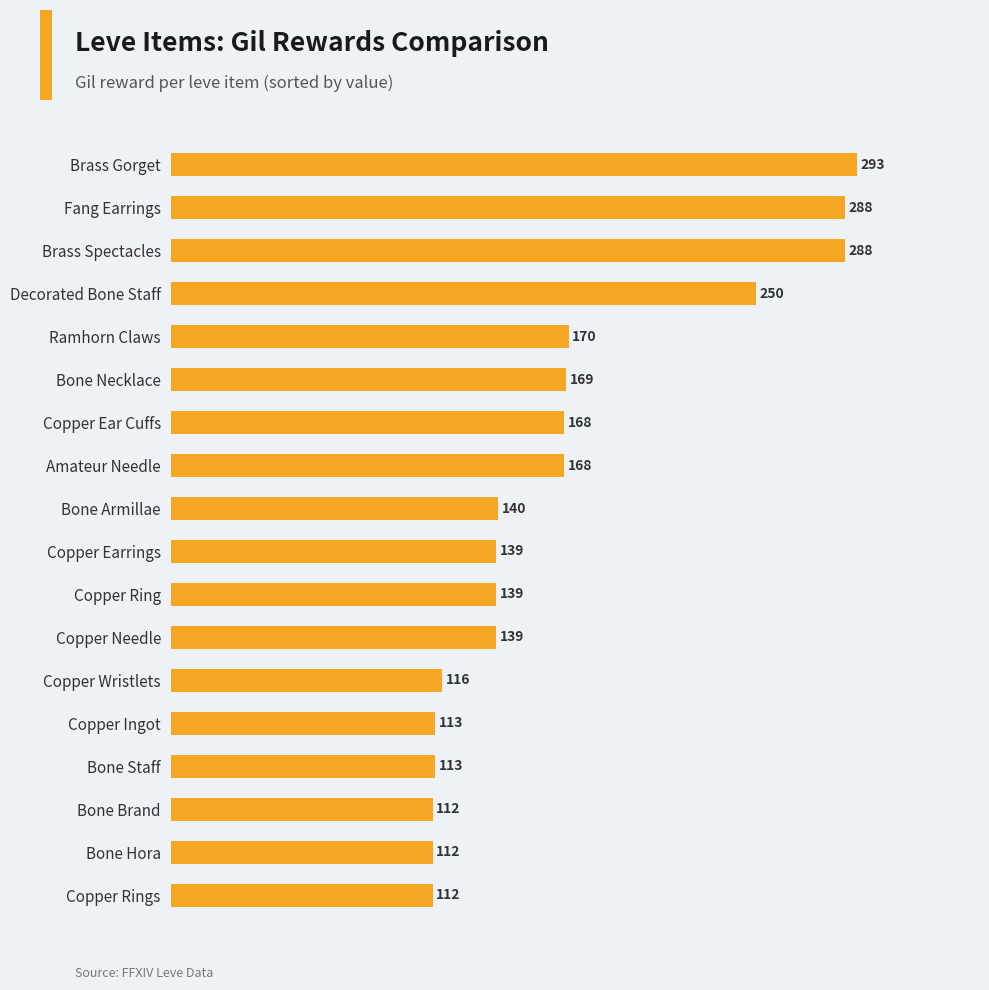

Reading top to bottom, transcribe all the data shown in this chart.

293	288	288	250	170	169	168	168	140	139	139	139	116	113	113	112	112	112